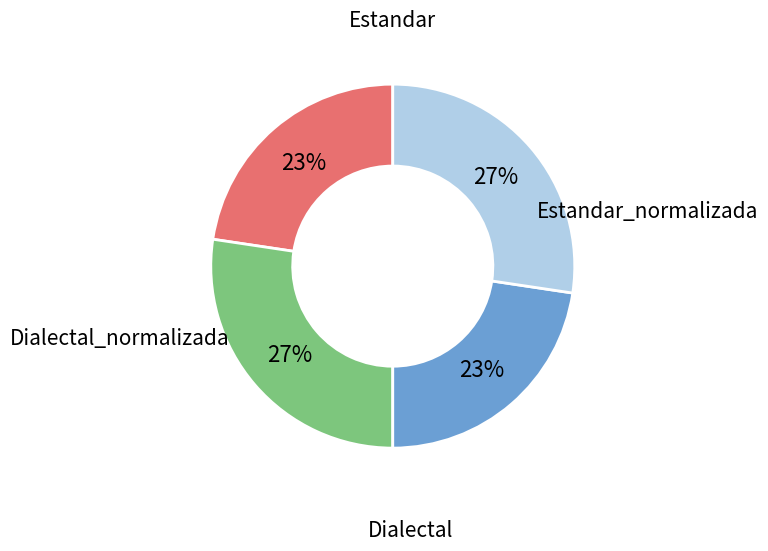

Which has a higher value, Estandar_normalizada or Dialectal_normalizada?

Estandar_normalizada